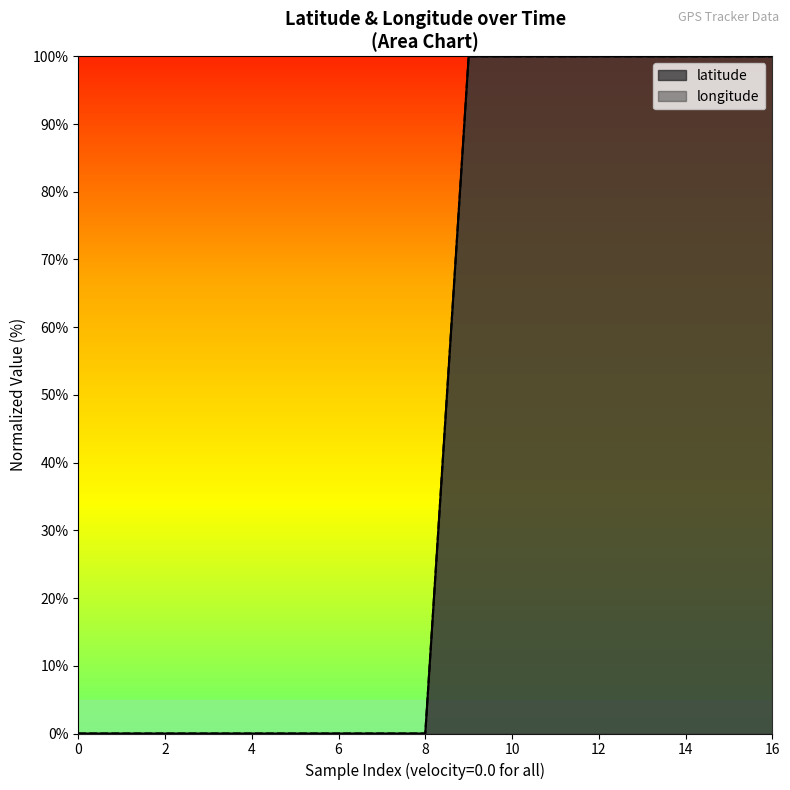

Which has a higher value, 4 or 14?

14